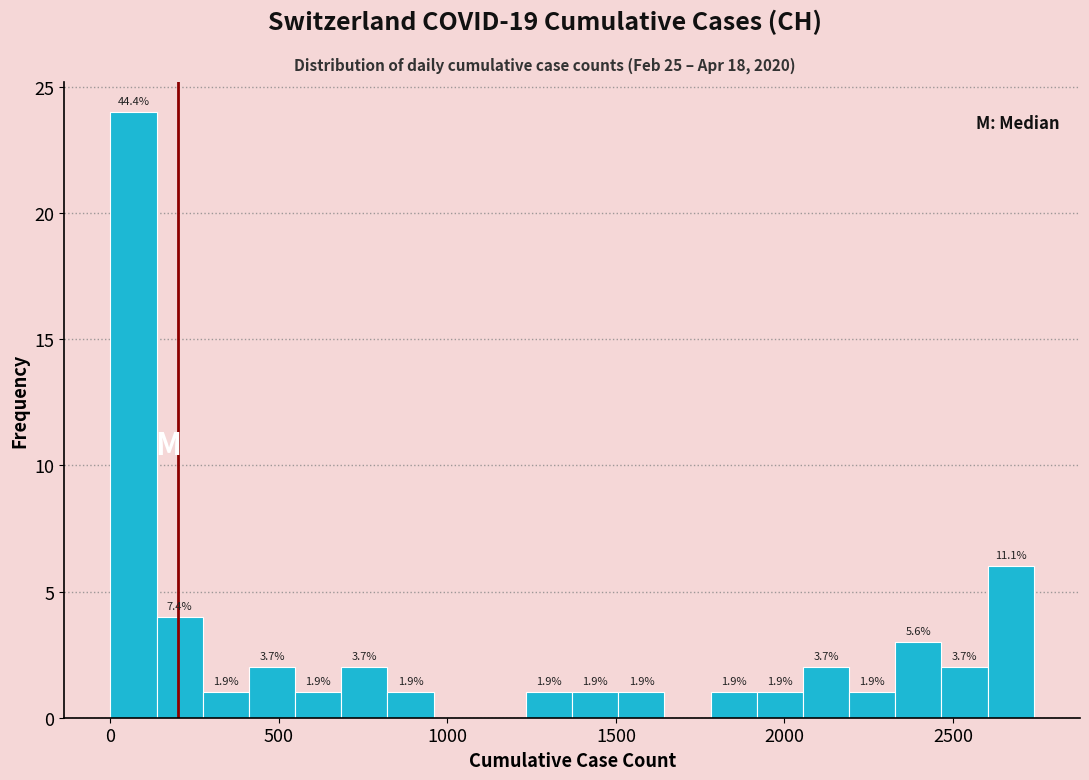

Read against the x-axis, roughly where is the centre of the tallest bar?

50